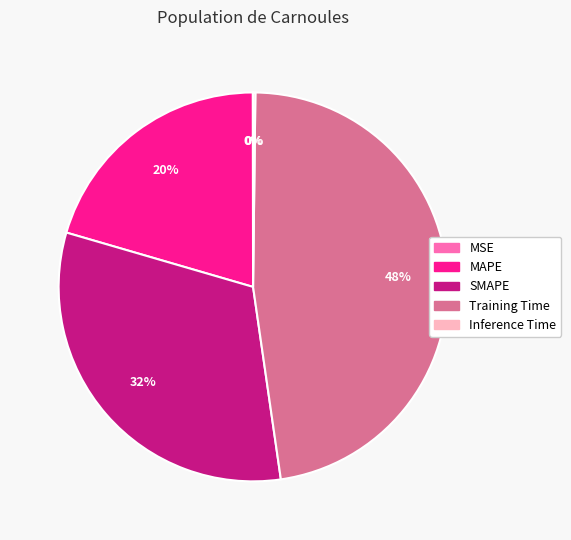

To the nearest percent, what is the difference between the largest and smallest slice percentages?

48%